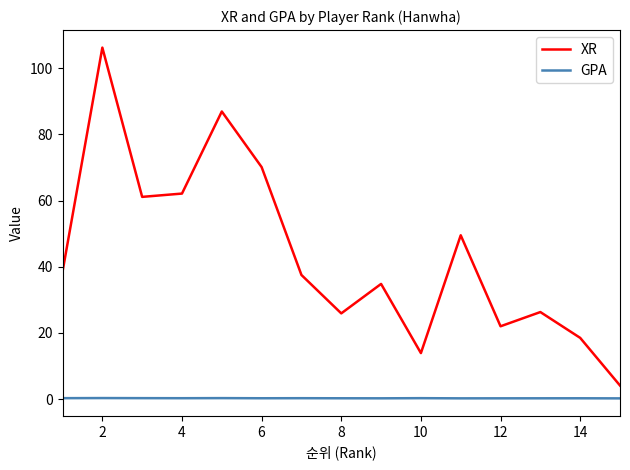

True or false: GPA and XR intersect in this chart.

False